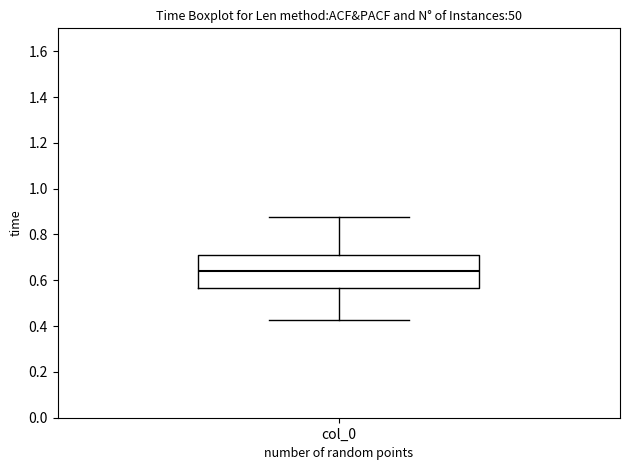

Read this box plot against the y-axis: the position of the median line, the range covered by the box, and the ends of both whiskers. The values are not printed on the chart, so give them approximately, as read against the axis.

median 0.64, box 0.56 to 0.72, whiskers 0.42 to 0.88